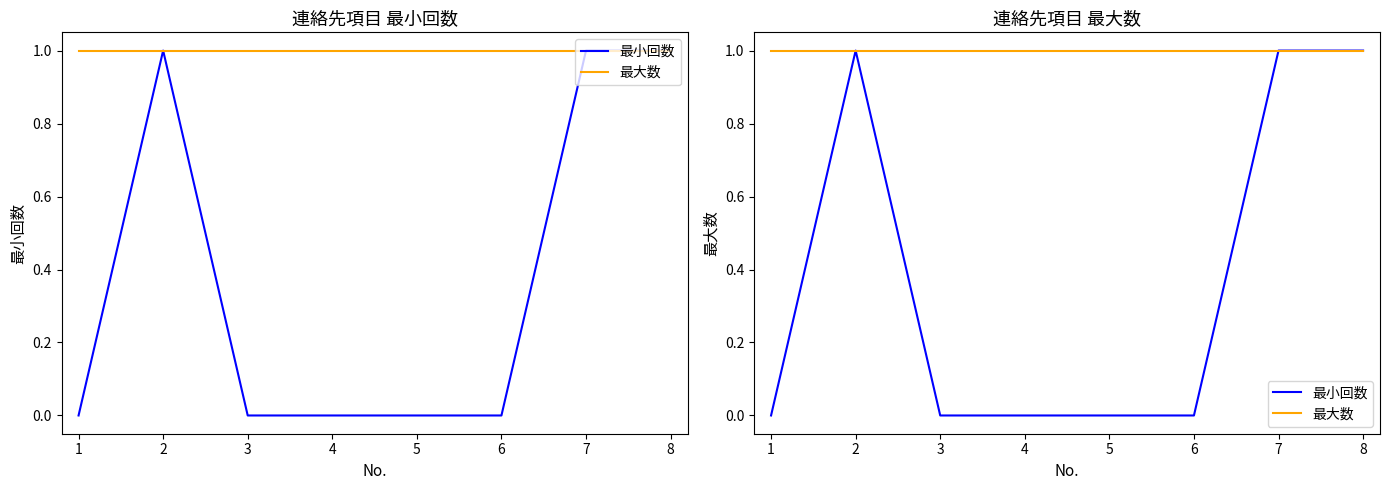

How many lines are shown in the chart?

2